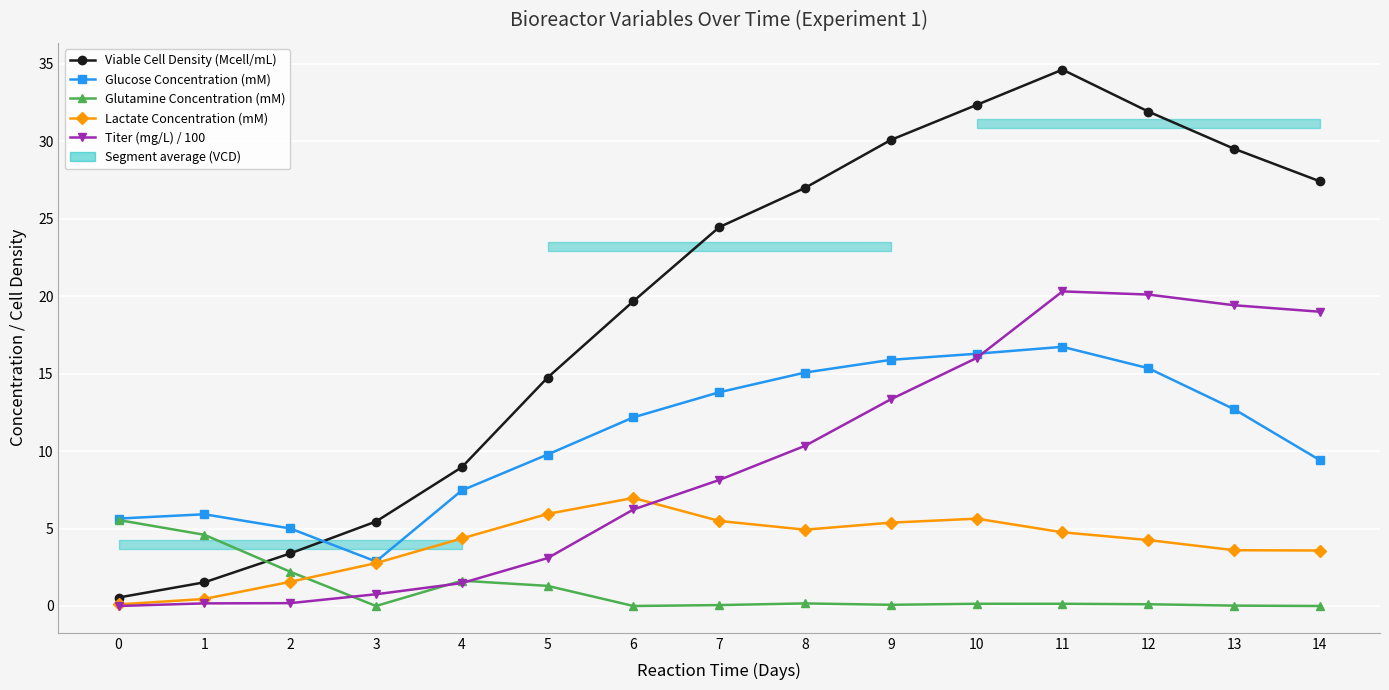

The Glutamine Concentration (mM) series shows 1.6 at 4. True or false?

True